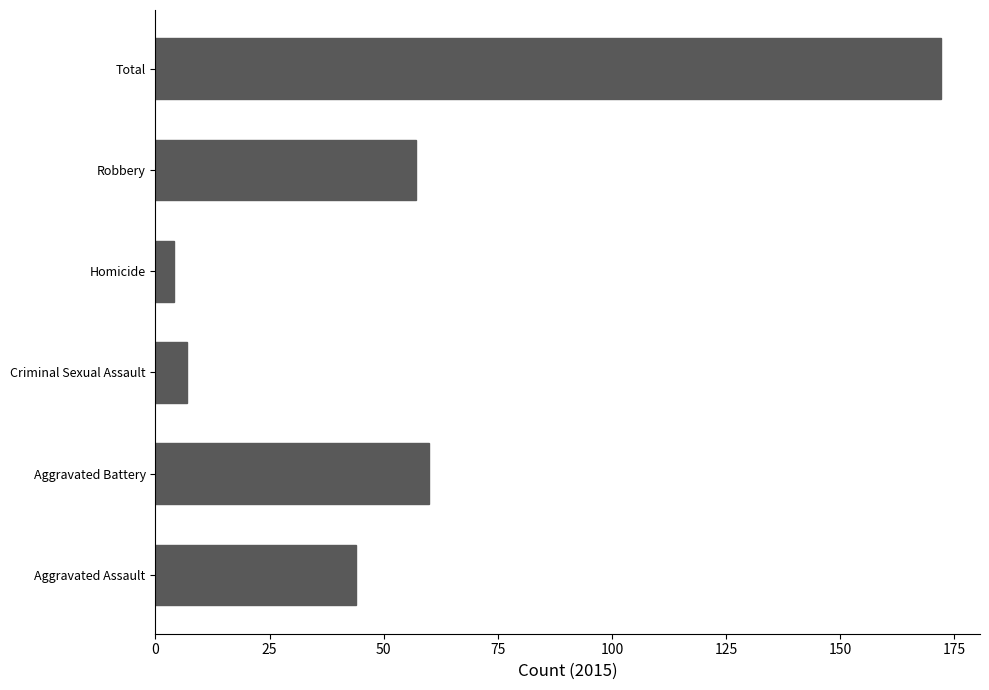

What is the minimum value shown in the chart?

4